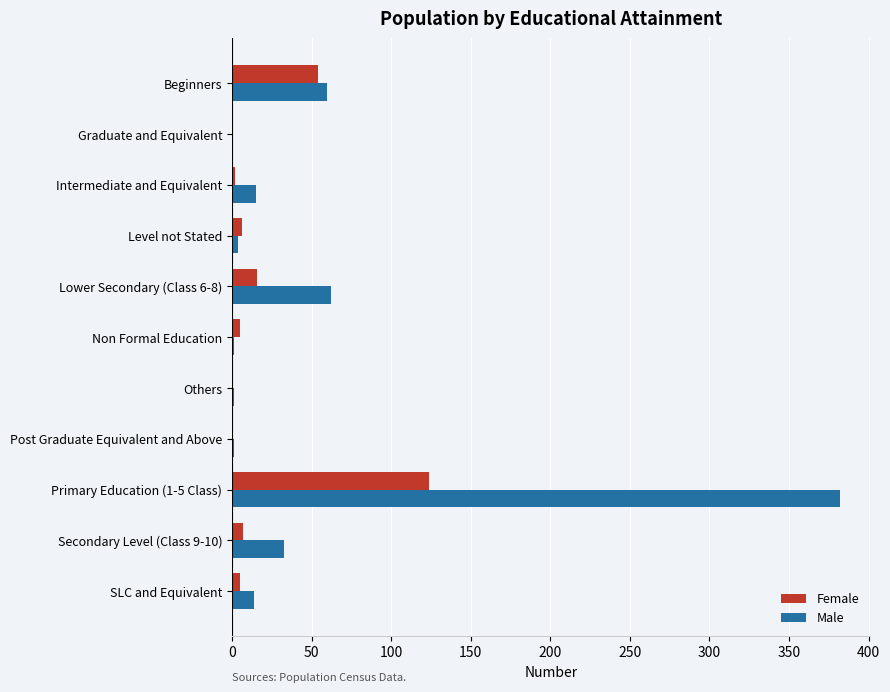

Count the number of data series in this chart.

2